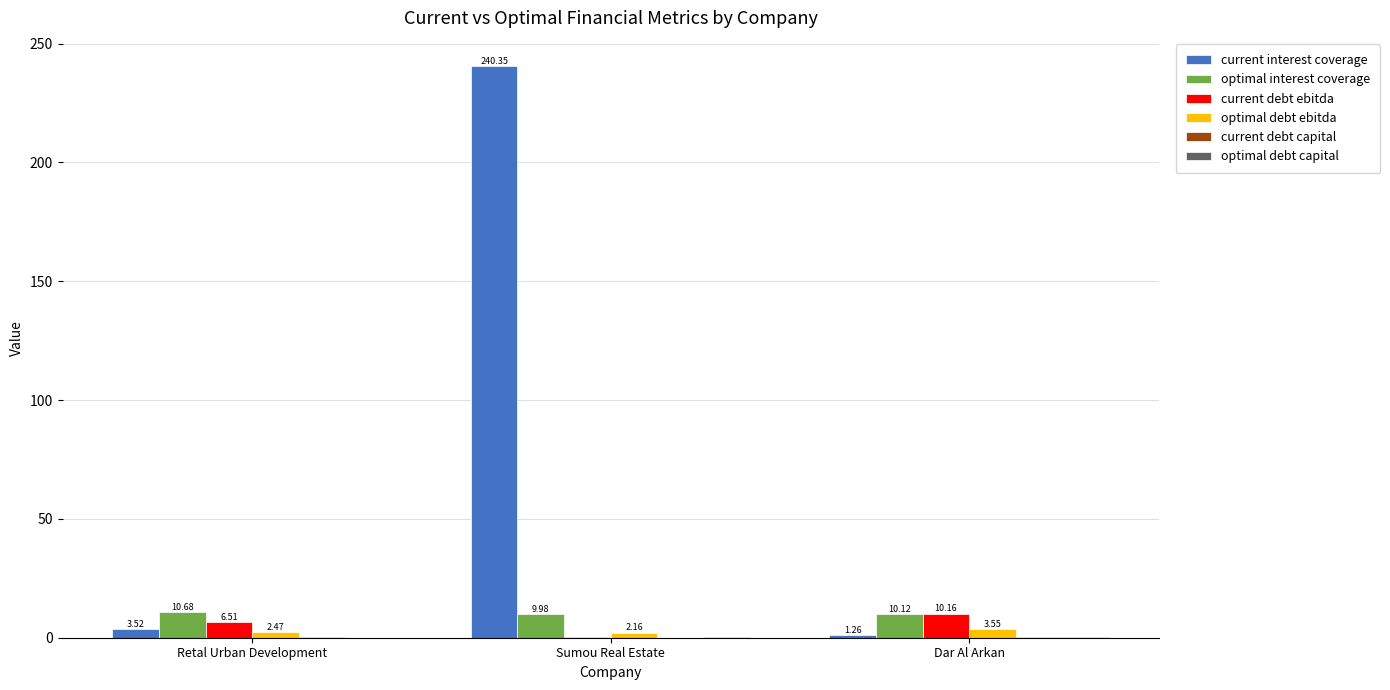

At which category is the sum across all series the highest?

Sumou Real Estate